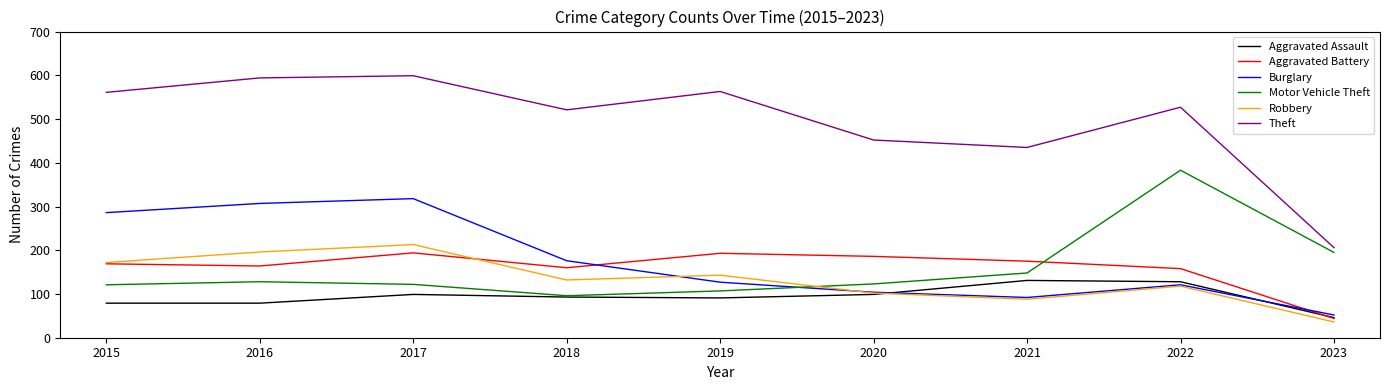

What is the difference between the maximum and minimum values in the Motor Vehicle Theft series?

287